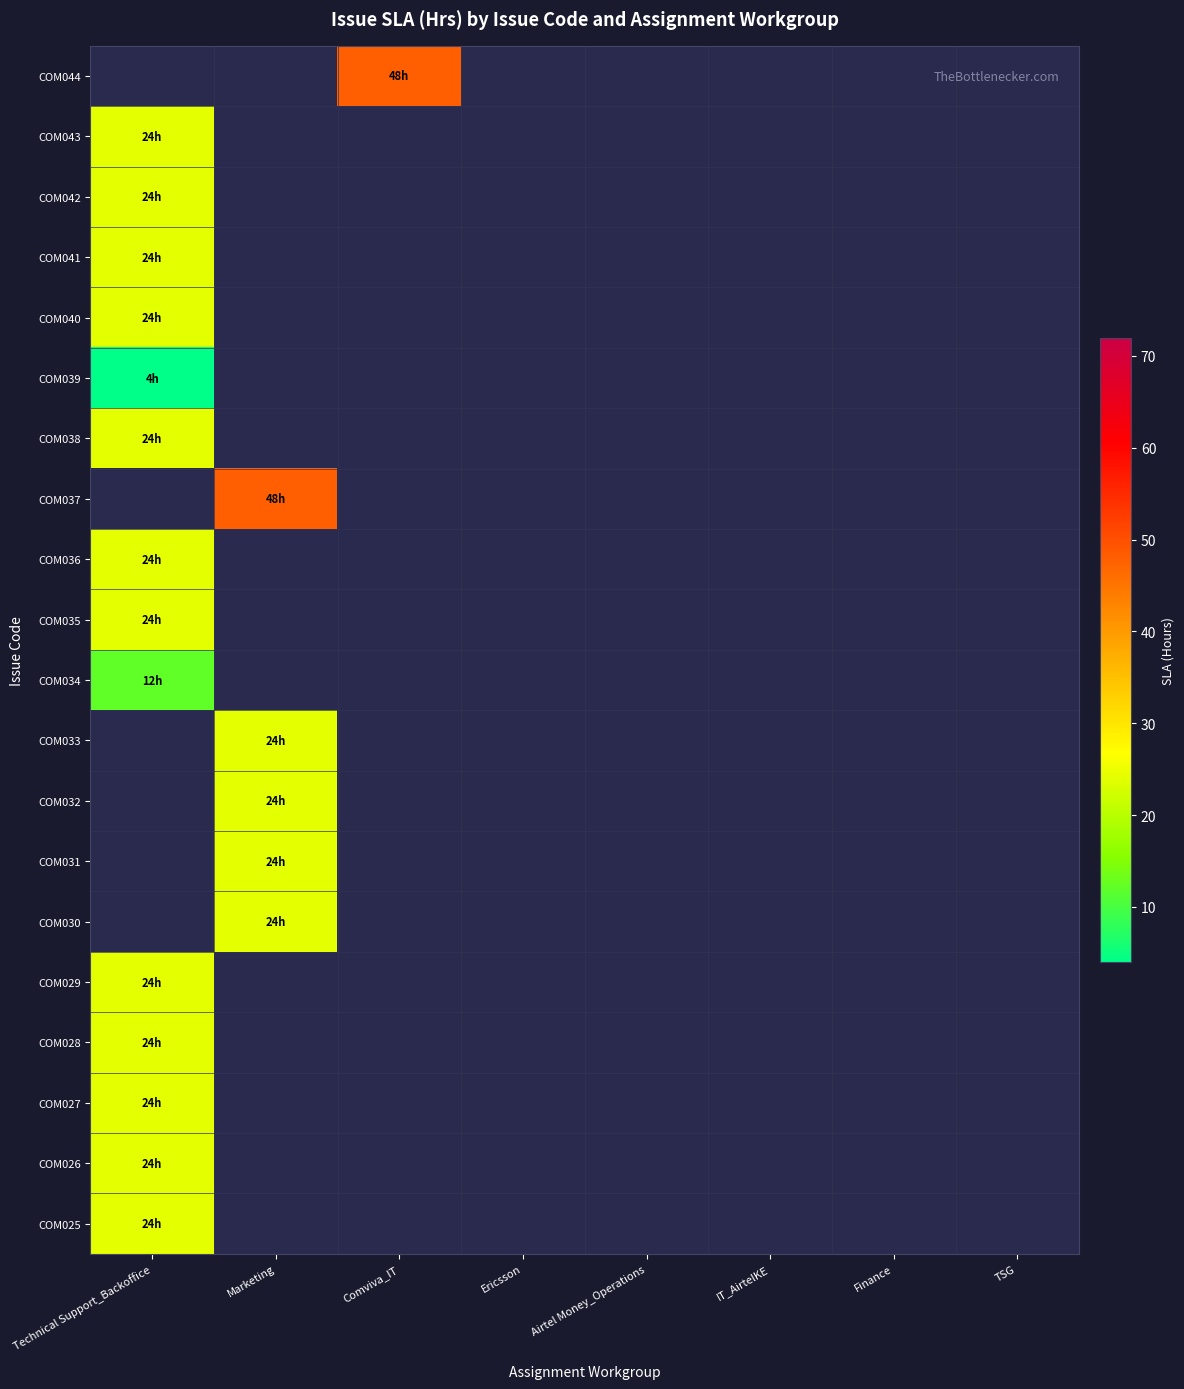

What is the highest value of the COM029 series?

24.0